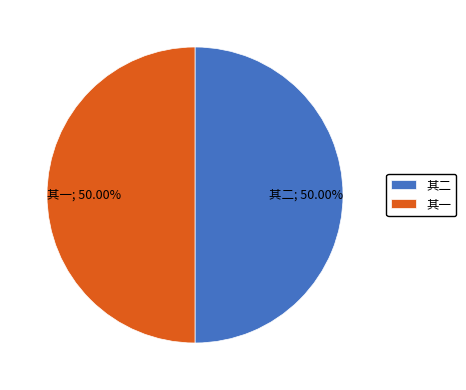

Is the sum of 其一 and 其二 greater than half?

Yes